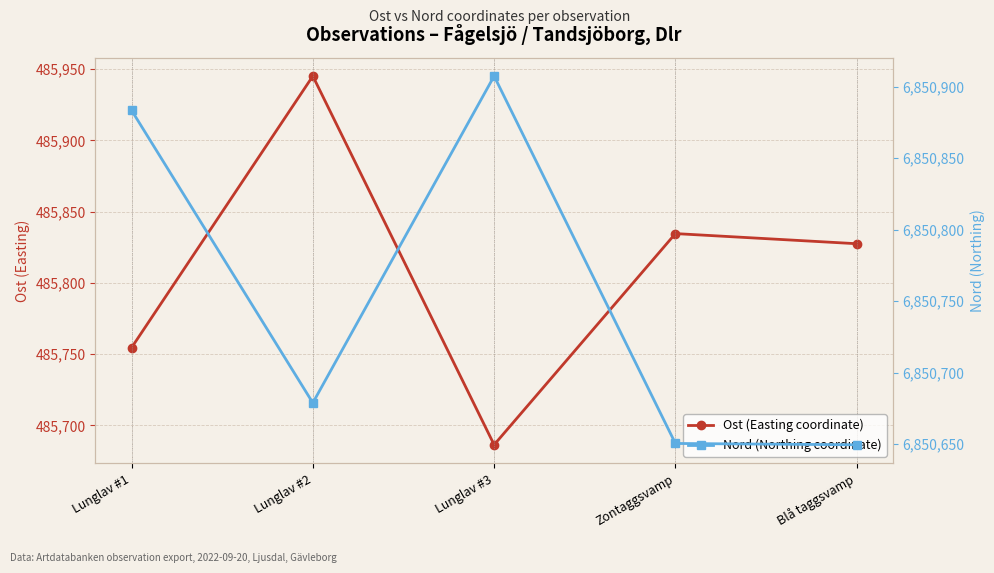

Reading left to right, extract all data points from this chart.

Ost (Easting coordinate): 485754.5	485945.1	485686.4	485834.6	485827.5
Nord (Northing coordinate): 6850883.5	6850678.8	6850907.5	6850650.4	6850649.5